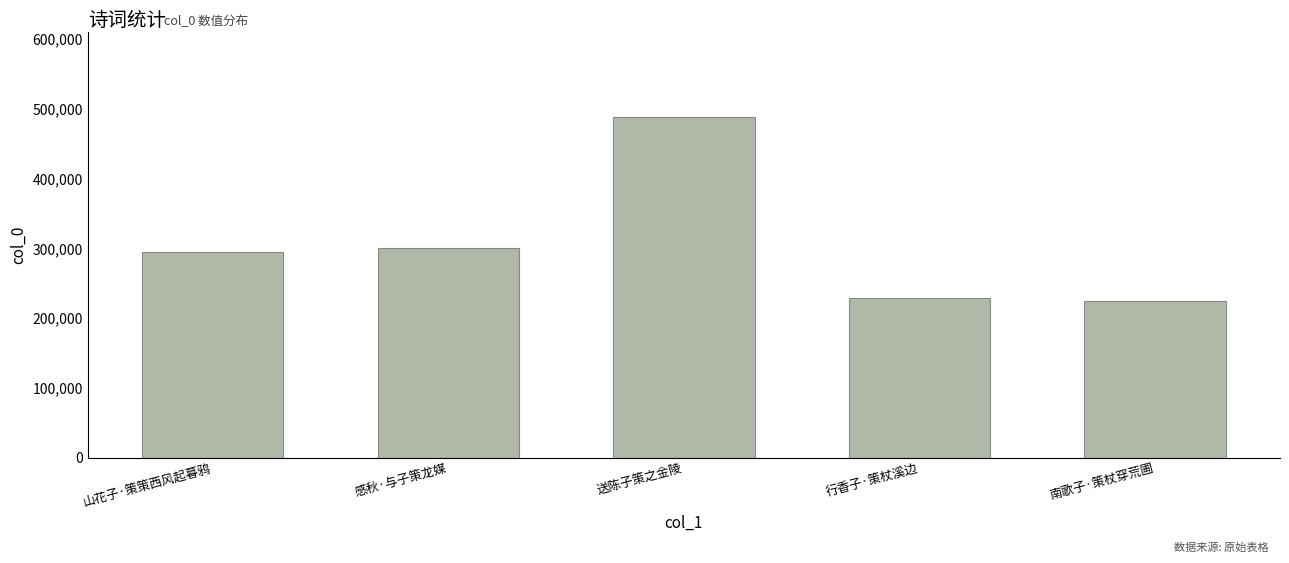

The value at 山花子·策策西风起暮鸦 is 434309. True or false?

False